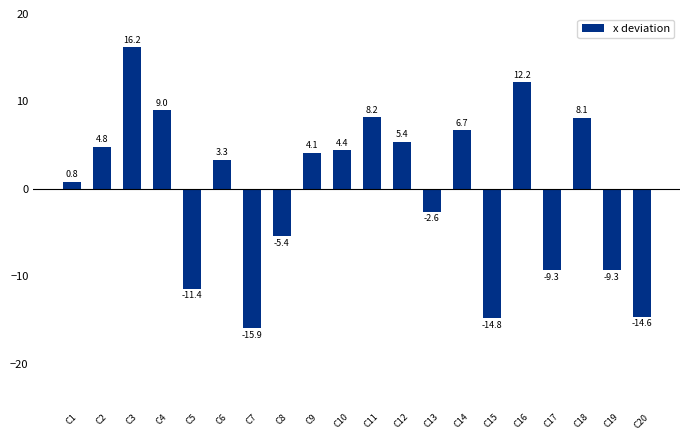

True or false: the data shows 11.4 at C11.

False